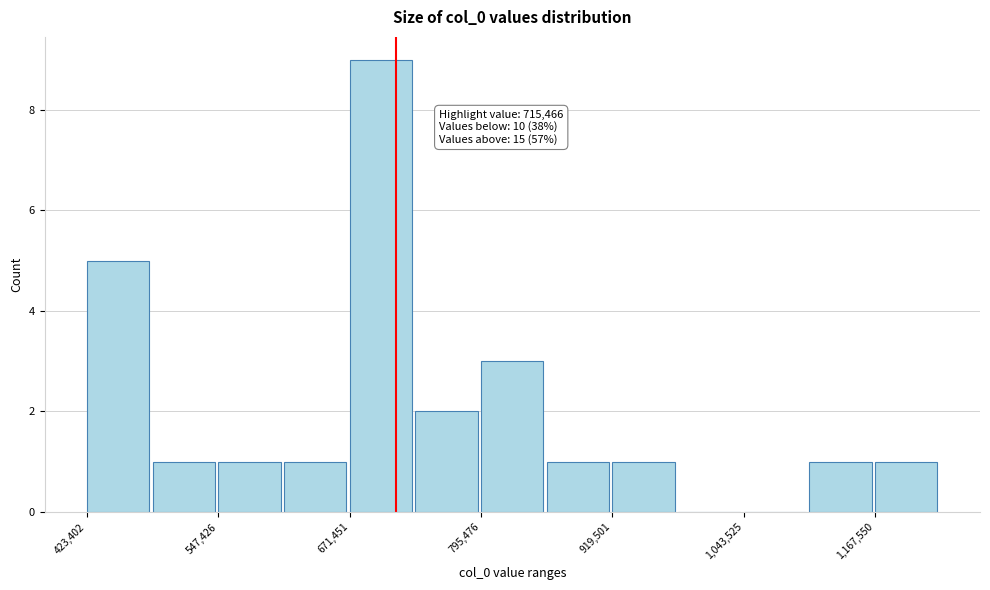

Around what value on the x-axis is the tallest bar? Give the approximate position of its centre, as read against the axis.

700000